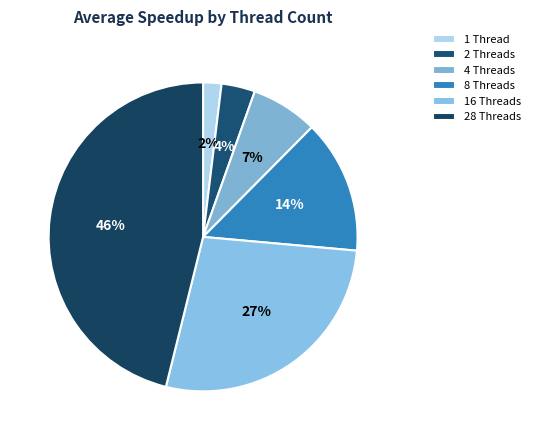

Which category has the biggest portion of the pie?

28 Threads